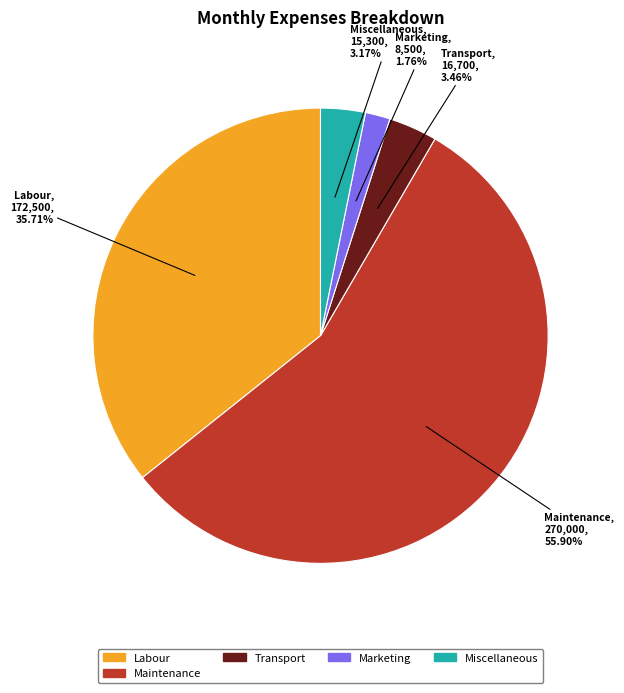

Is there a majority slice in this chart?

Yes